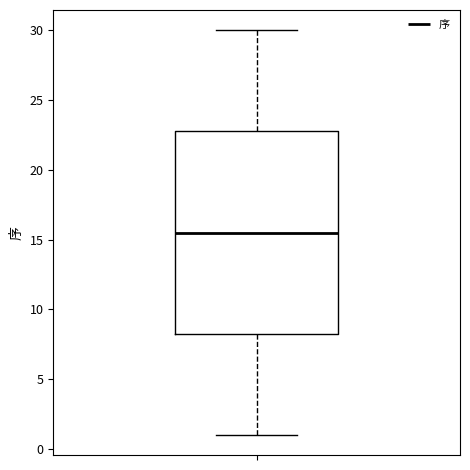

Where does the lower whisker of the box end on the y-axis? The values are not printed on the chart, so give them approximately, as read against the axis.

1.0